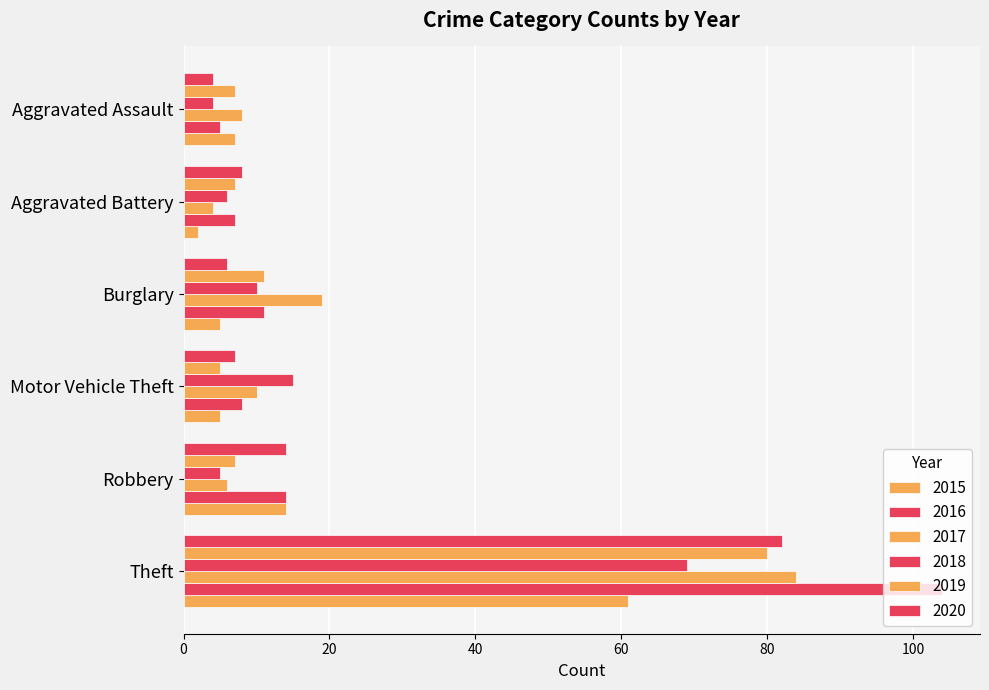

How many distinct data groups are displayed?

6